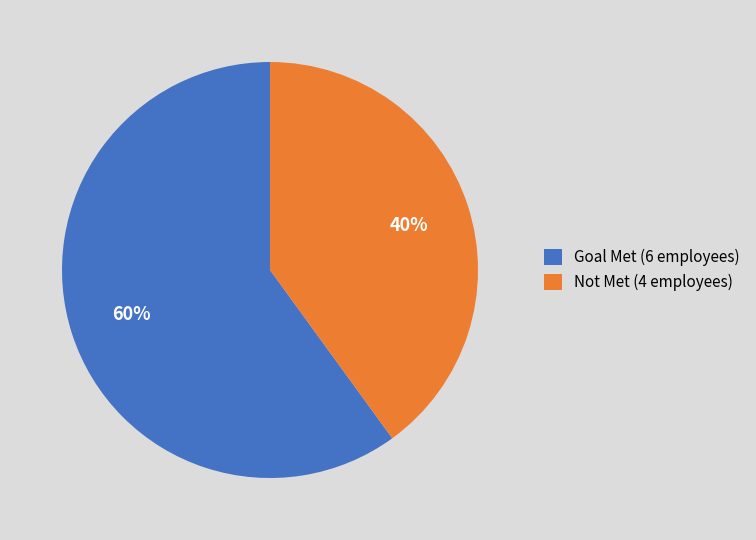

Combined, do Goal Met and Not Met account for over 50%?

Yes